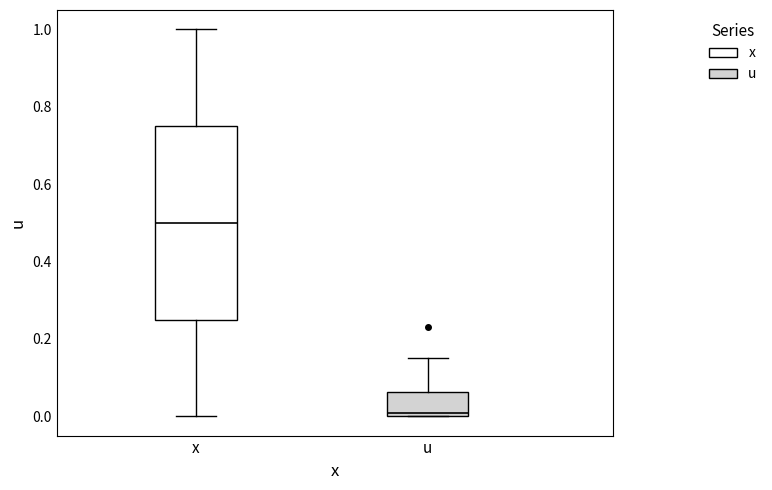

Which box is the tallest, from its lower edge to its upper edge?

x